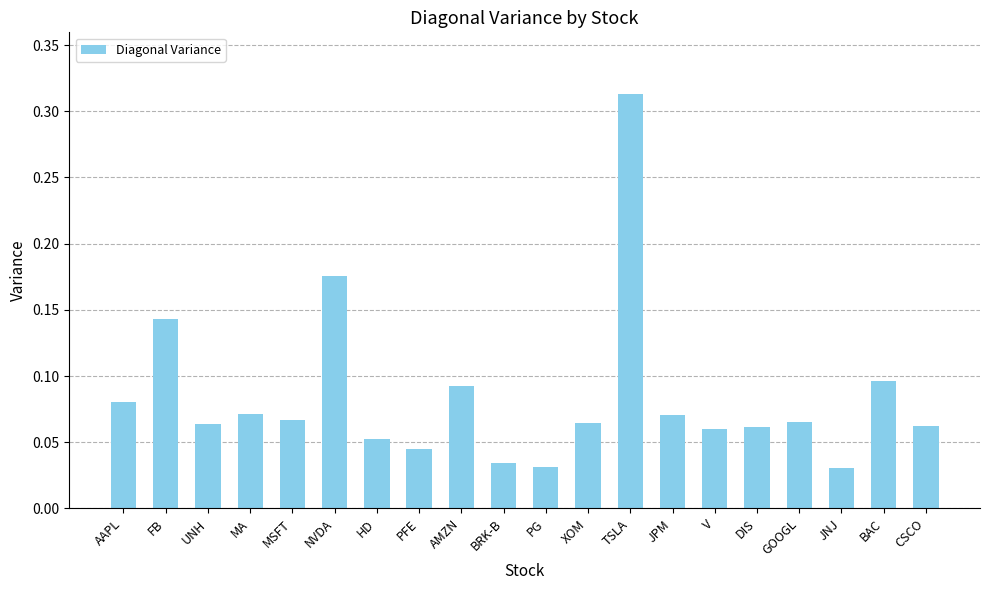

Which has a higher value, PG or PFE?

PFE